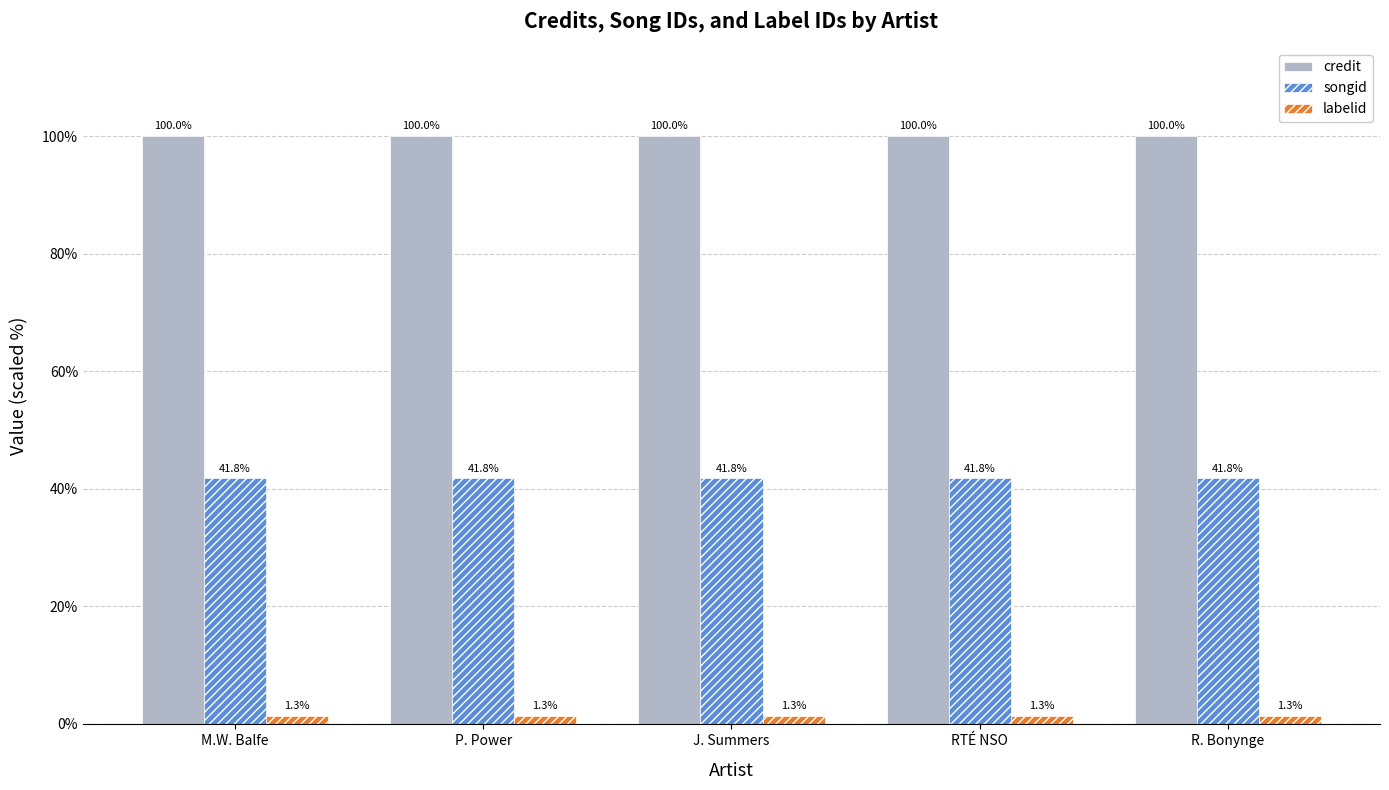

Reading left to right, extract all data points from this chart.

credit: 100.0	100.0	100.0	100.0	100.0
songid: 41.8	41.8	41.8	41.8	41.8
labelid: 1.3	1.3	1.3	1.3	1.3